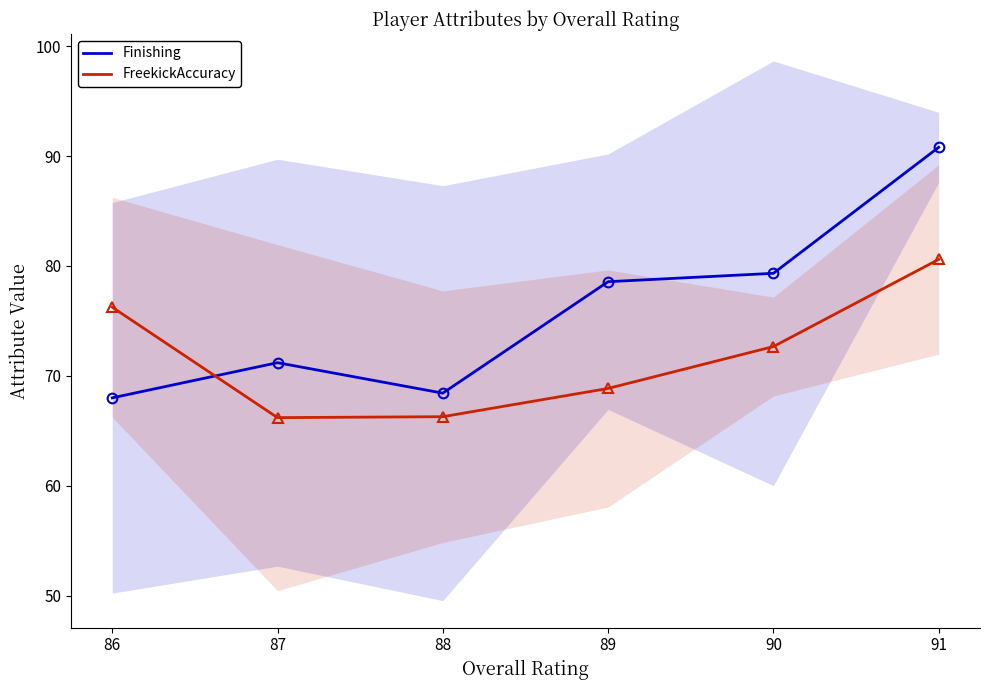

What is the sum of the FreekickAccuracy values at 88 and 86?

142.5